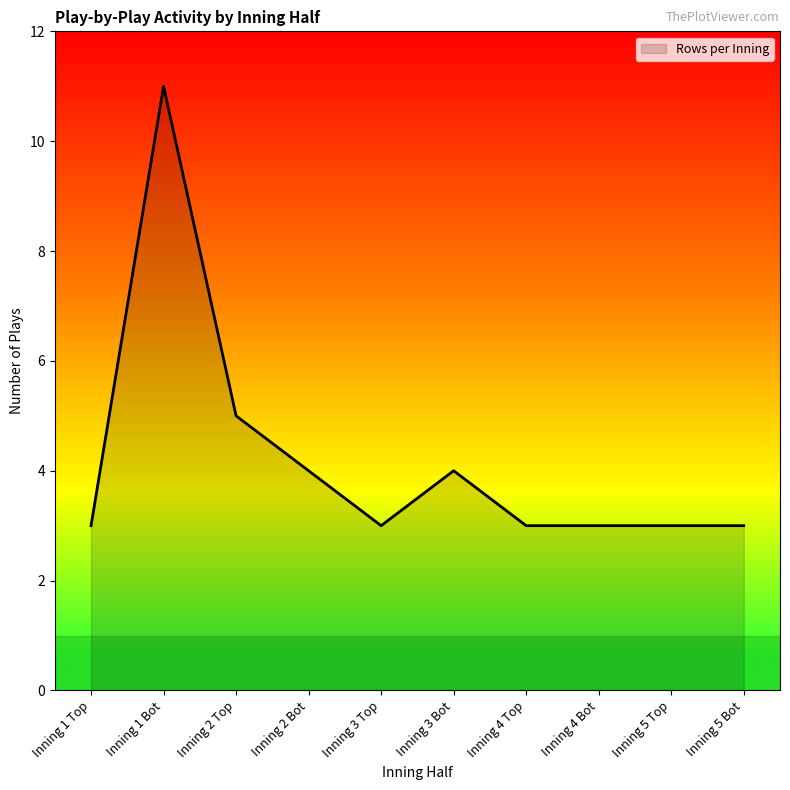

What is the sum of all values?

42